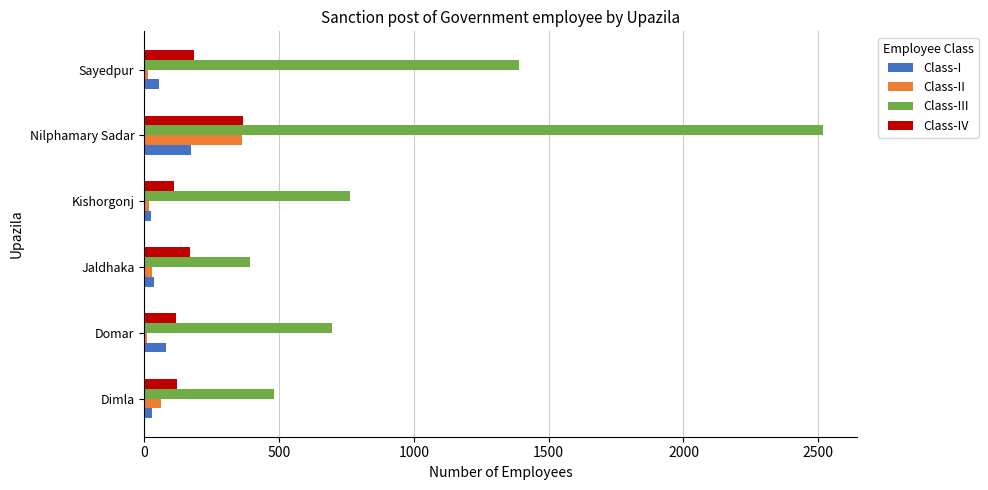

Which series has the widest spread of values?

Class-III